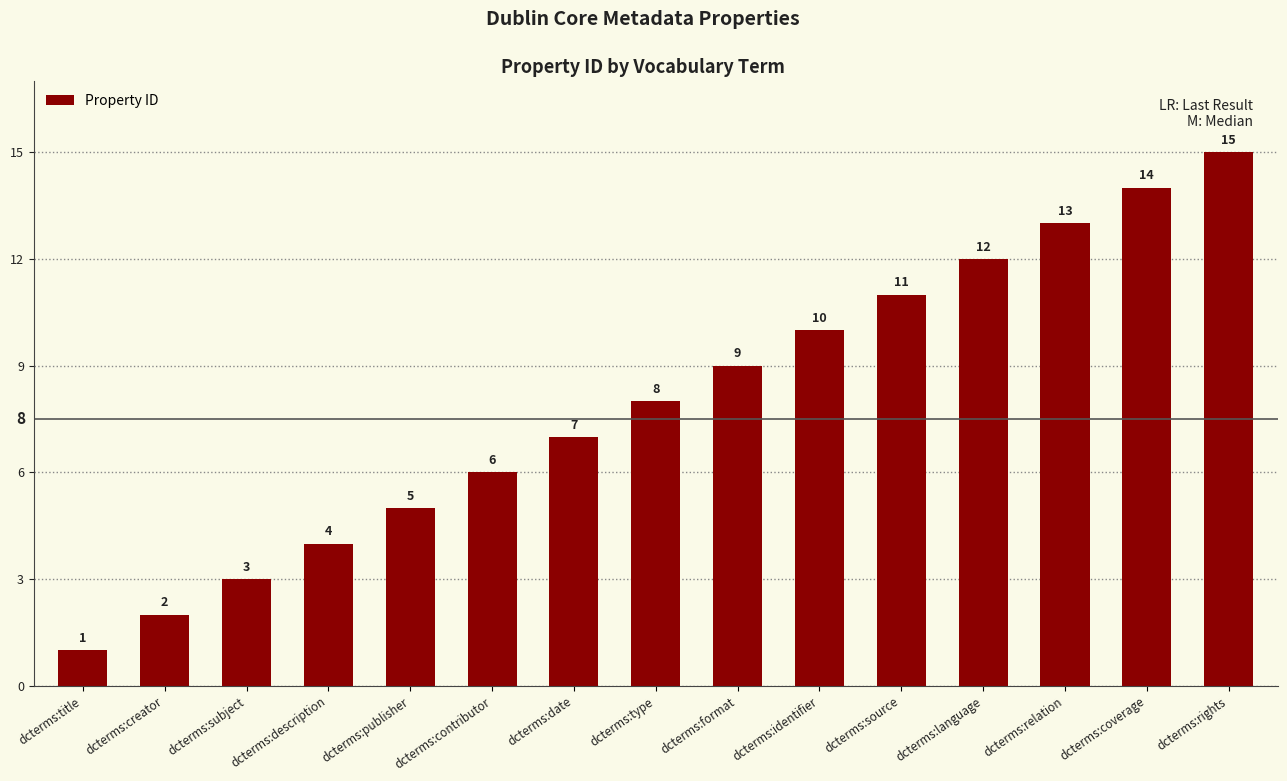

What is the average value?

8